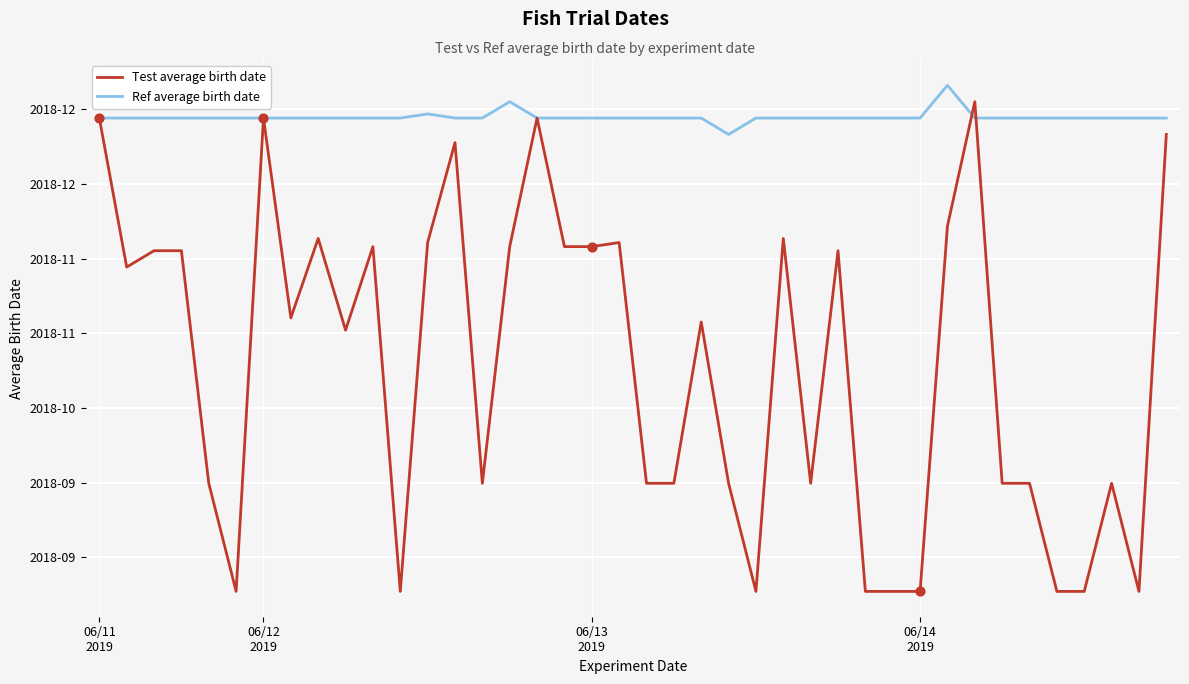

Which series has the largest total across all categories?

Ref average birth date